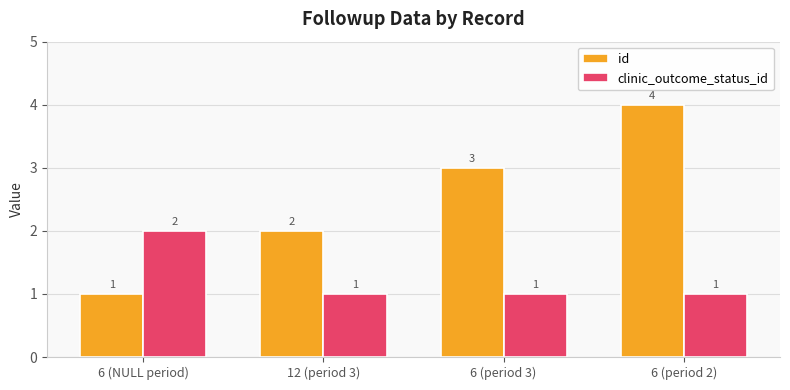

List the series in order of their peak value, highest first.

id, clinic_outcome_status_id